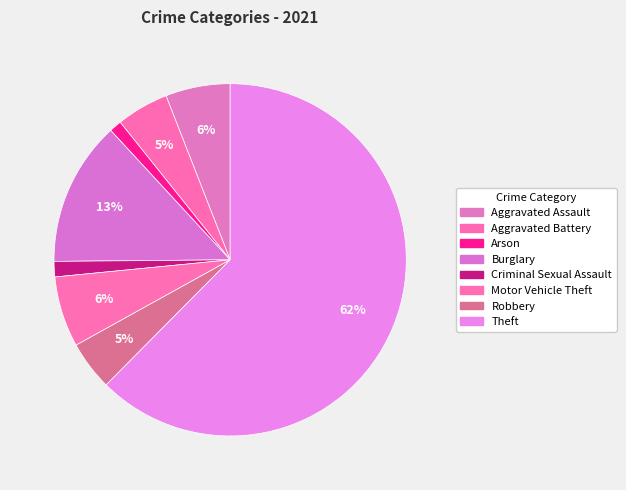

Count the number of slices in the pie.

8